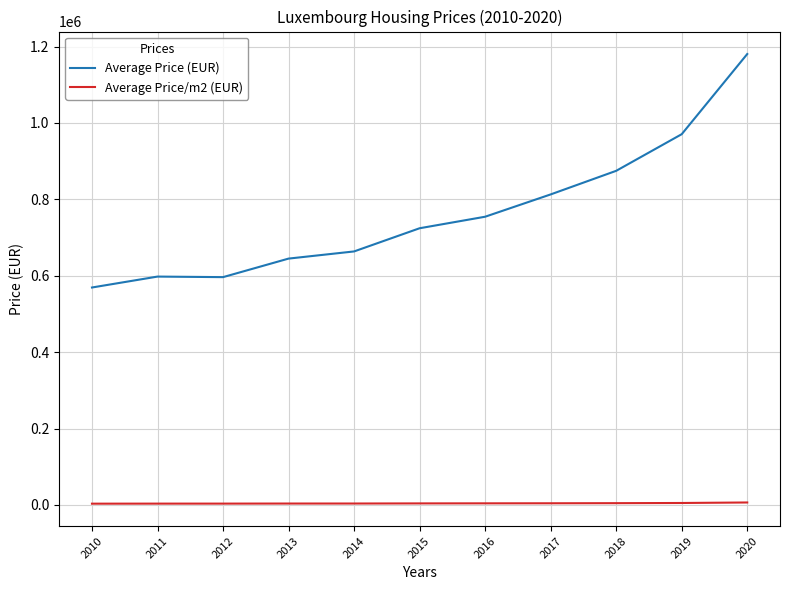

What is the highest value of the Average Price (EUR) series?

1180466.6